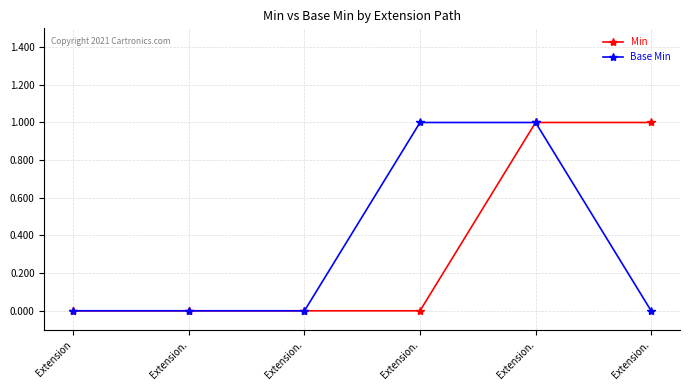

Does the chart have visible grid lines?

Yes